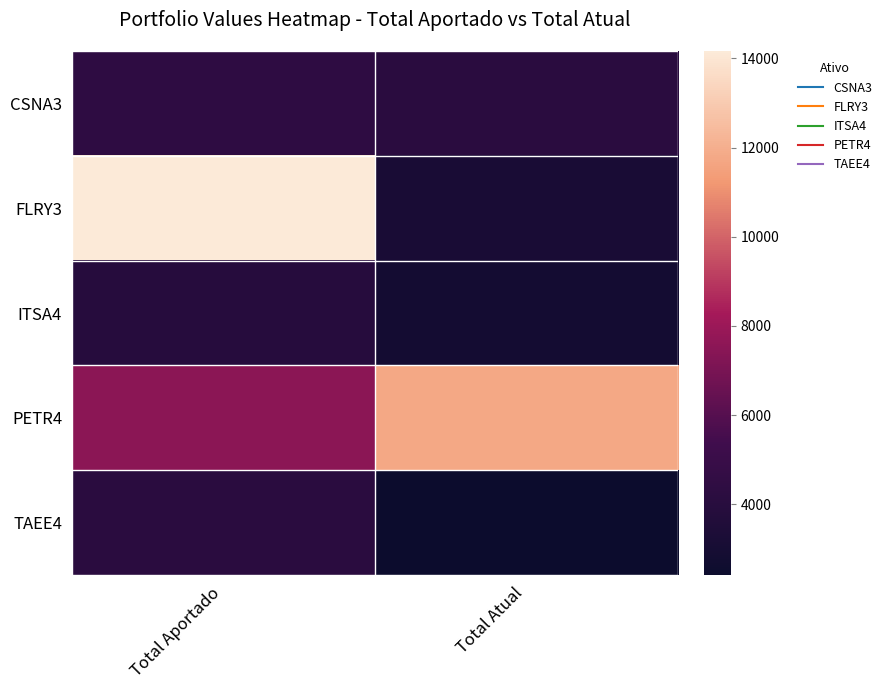

Which series has the largest range (max minus min)?

FLRY3